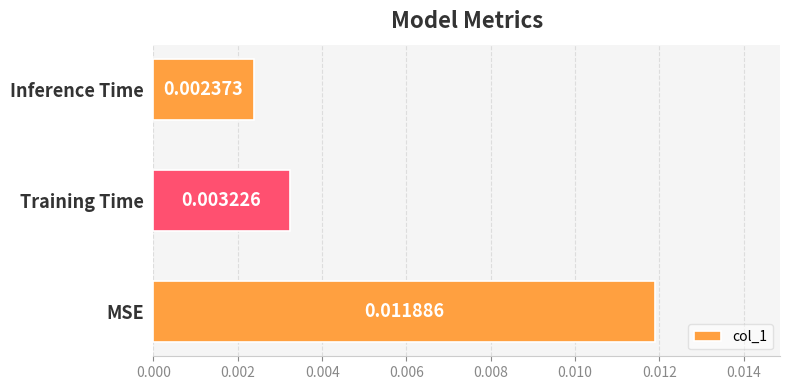

List the labels in order of value, largest first.

MSE, Training Time, Inference Time